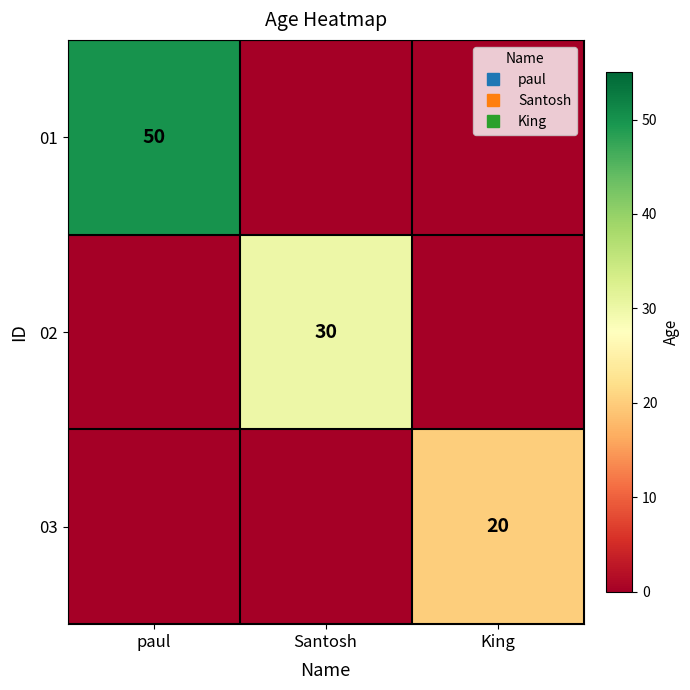

Where is 03 nearest to the value 10?

paul